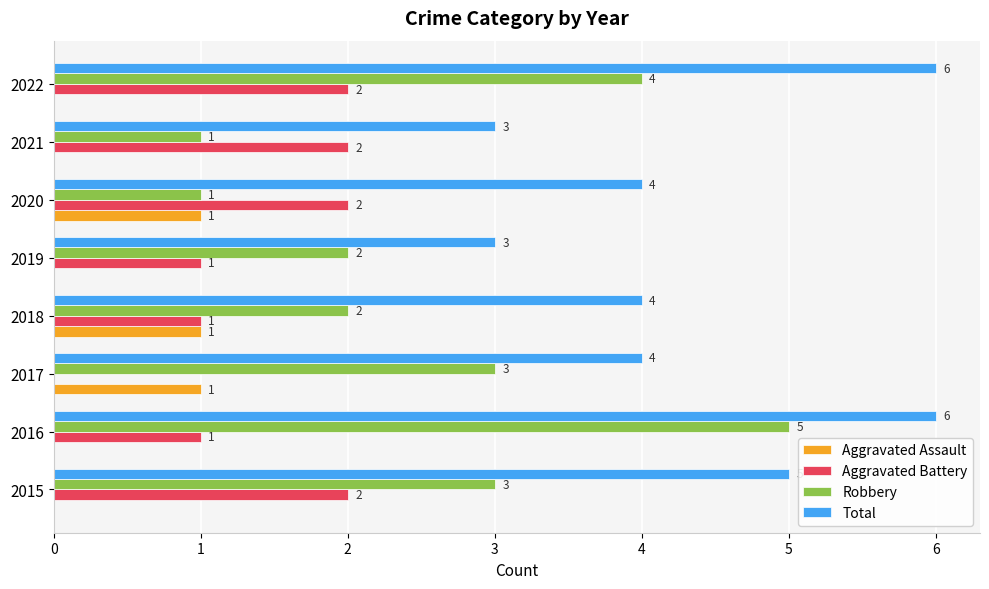

What is the total value across all series at 2017?

8